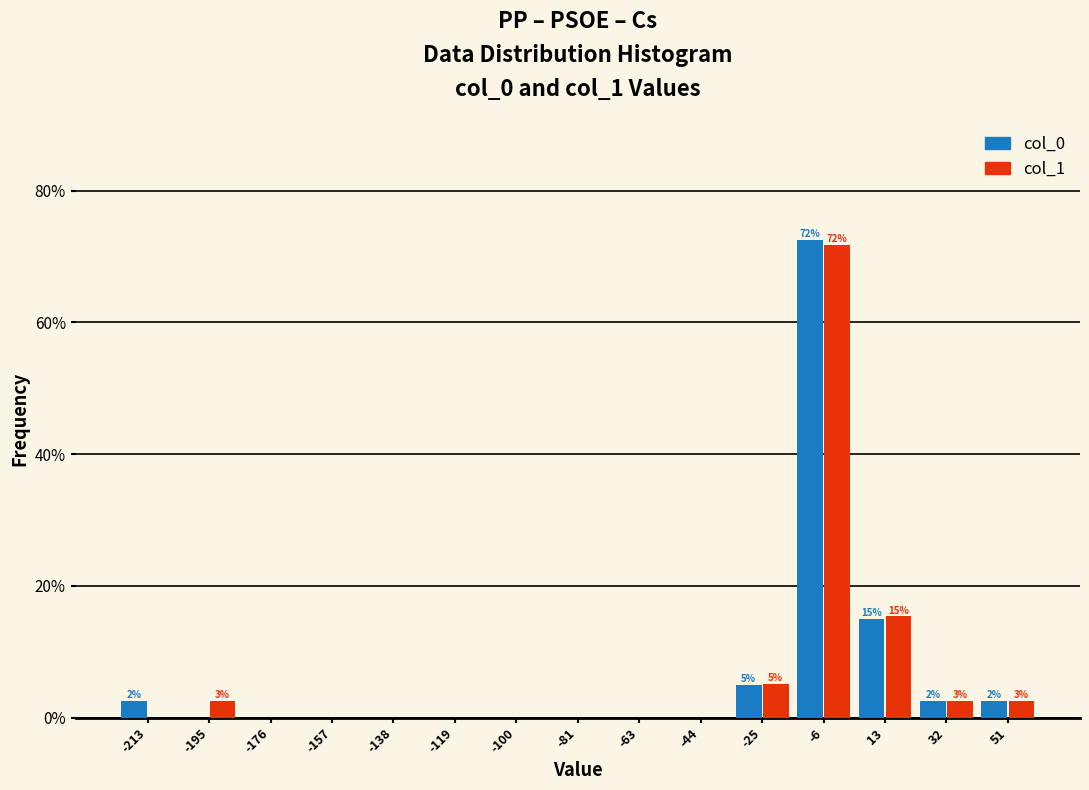

In the col_1 series, which range on the x-axis has the tallest bar?

-16 to 4